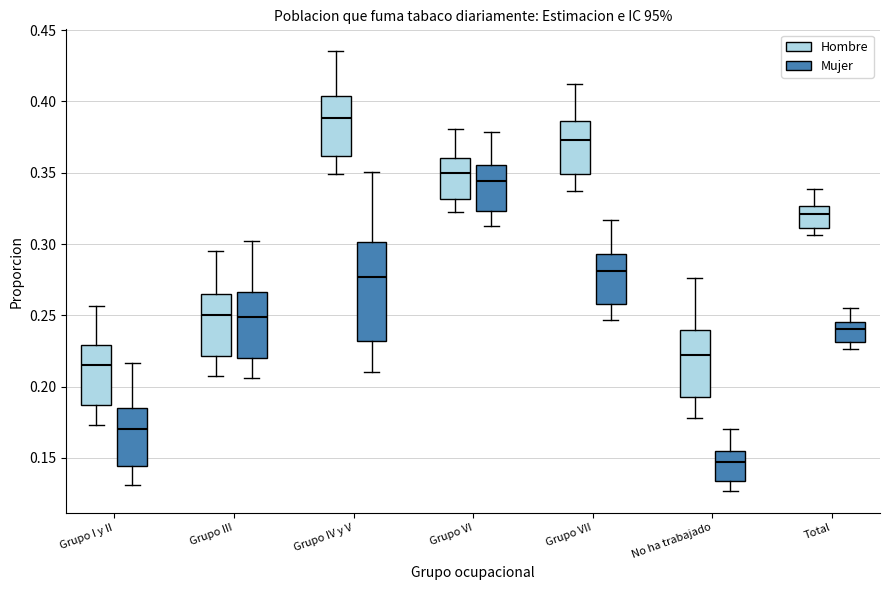

Which box has the highest median line?

Grupo IV y V (Hombre)